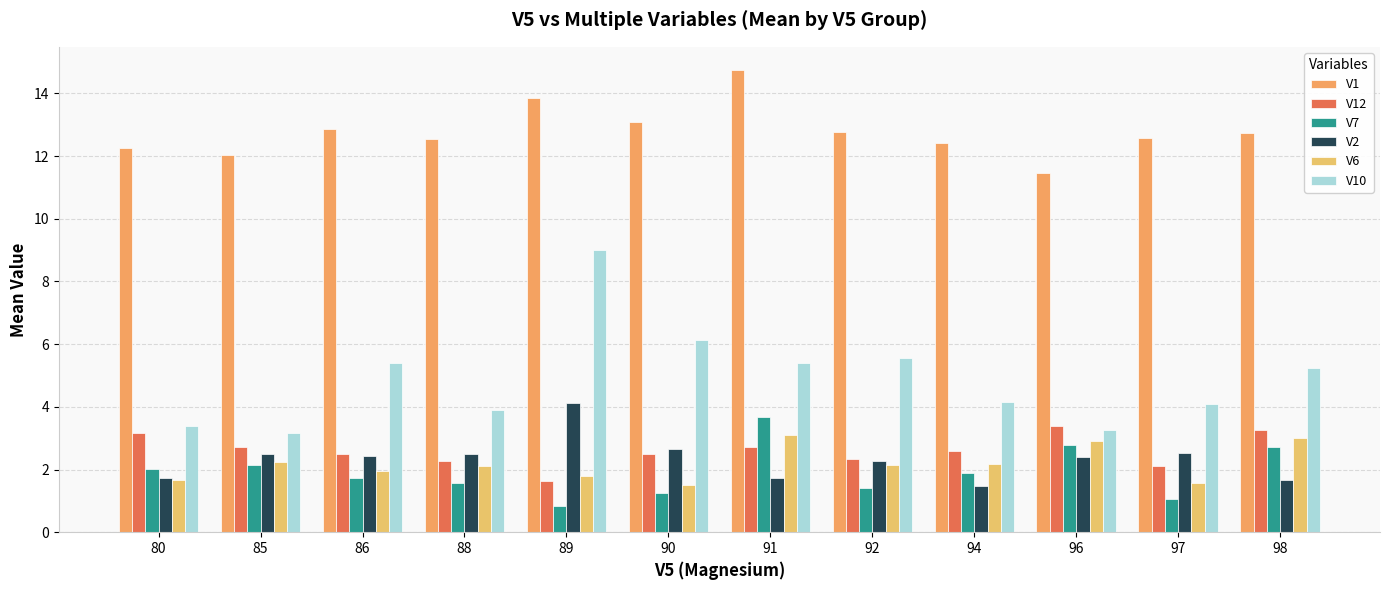

What is the value of the V7 bar at the 8th from the left?

1.4